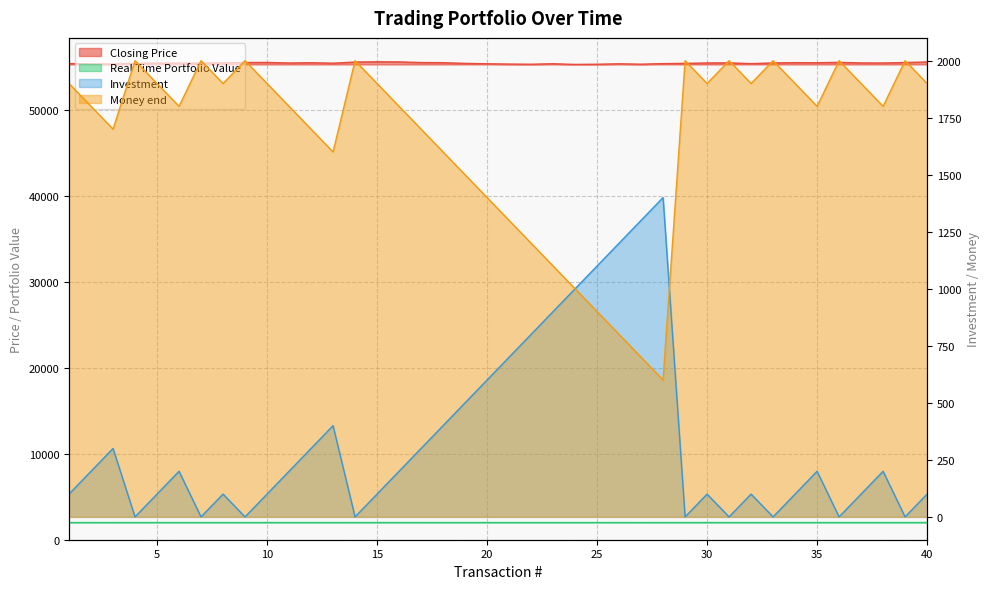

Reading left to right, list all the values displayed in this chart.

Closing Price: 1=55355.0	2=55293.1	3=55288.6	4=55372.9	5=55396.3	6=55391.7	7=55400.0	8=55424.9	9=55466.0	10=55479.4	11=55413.0	12=55441.8	13=55391.6	14=55525.0	15=55554.0	16=55542.0	17=55463.8	18=55448.3	19=55369.0	20=55324.1	21=55288.1	22=55269.5	23=55325.4	24=55246.3	25=55268.6	26=55320.0	27=55275.3	28=55341.3	29=55369.8	30=55417.6	31=55428.0	32=55340.5	33=55419.0	34=55450.0	35=55444.9	36=55486.1	37=55419.3	38=55413.5	39=55464.8	40=55536.2
Real Time Portfolio Vlaue: 1=2000.0	2=1999.9	3=1999.9	4=2000.3	5=2000.3	6=2000.3	7=2000.4	8=2000.4	9=2000.4	10=2000.4	11=2000.3	12=2000.4	13=2000.1	14=2001.1	15=2001.1	16=2001.1	17=2000.8	18=2000.7	19=2000.1	20=1999.7	21=1999.3	22=1999.1	23=1999.9	24=1998.6	25=1999.0	26=2000.1	27=1999.1	28=2000.6	29=2001.4	30=2001.4	31=2001.4	32=2001.4	33=2001.5	34=2001.5	35=2001.5	36=2001.7	37=2001.7	38=2001.6	39=2001.8	40=2001.8
Investment: 1=100.0	2=200.0	3=300.0	4=0.0	5=100.0	6=200.0	7=0.0	8=100.0	9=0.0	10=100.0	11=200.0	12=300.0	13=400.0	14=0.0	15=100.0	16=200.0	17=300.0	18=400.0	19=500.0	20=600.0	21=700.0	22=800.0	23=900.0	24=1000.0	25=1100.0	26=1200.0	27=1300.0	28=1400.0	29=0.0	30=100.0	31=0.0	32=100.0	33=0.0	34=100.0	35=200.0	36=0.0	37=100.0	38=200.0	39=0.0	40=100.0
Money end: 1=1900.0	2=1800.0	3=1700.0	4=2000.0	5=1900.0	6=1800.0	7=2000.0	8=1900.0	9=2000.0	10=1900.0	11=1800.0	12=1700.0	13=1600.0	14=2000.0	15=1900.0	16=1800.0	17=1700.0	18=1600.0	19=1500.0	20=1400.0	21=1300.0	22=1200.0	23=1100.0	24=1000.0	25=900.0	26=800.0	27=700.0	28=600.0	29=2000.0	30=1900.0	31=2000.0	32=1900.0	33=2000.0	34=1900.0	35=1800.0	36=2000.0	37=1900.0	38=1800.0	39=2000.0	40=1900.0